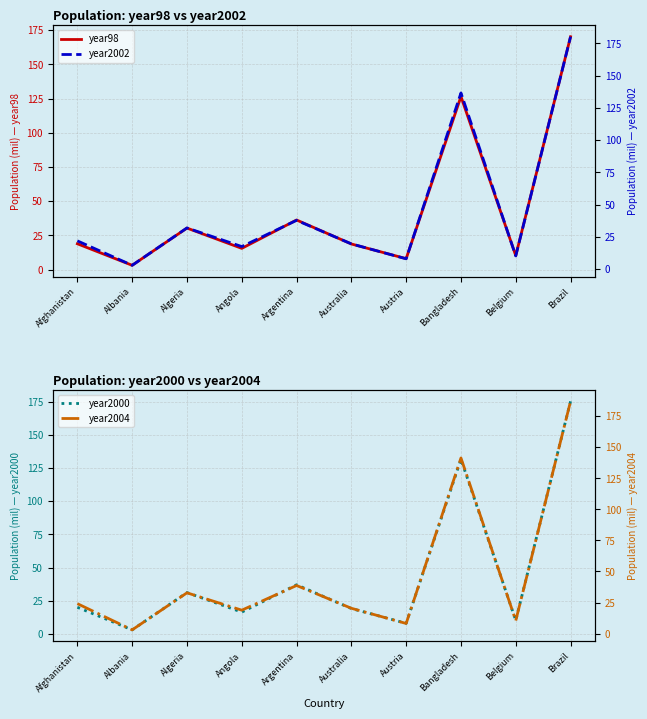

How many interior local valleys does the year2000 series have?

4